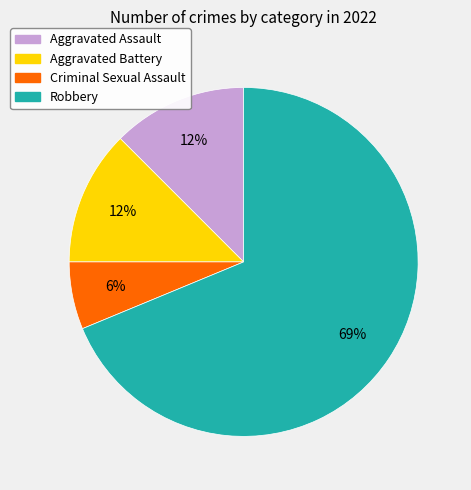

How many slices are in this pie chart?

4